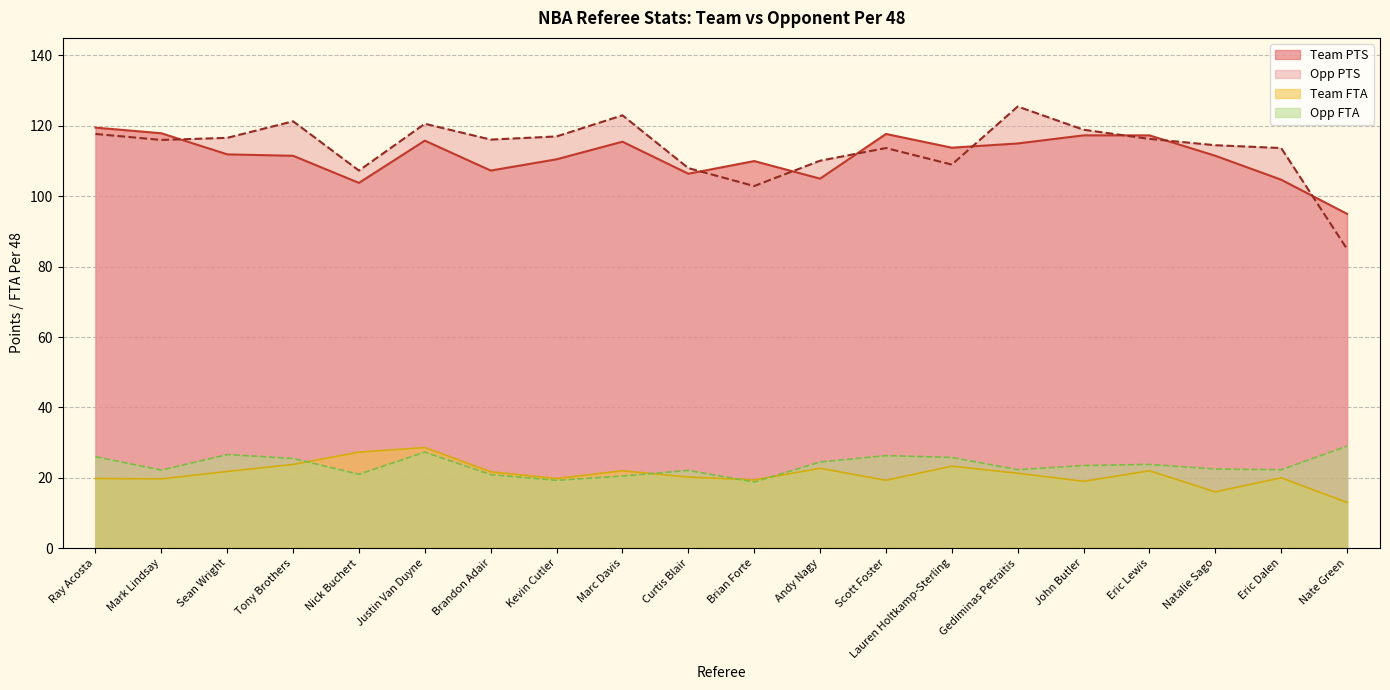

Which category has the highest value in the Team FTA series?

Justin Van Duyne